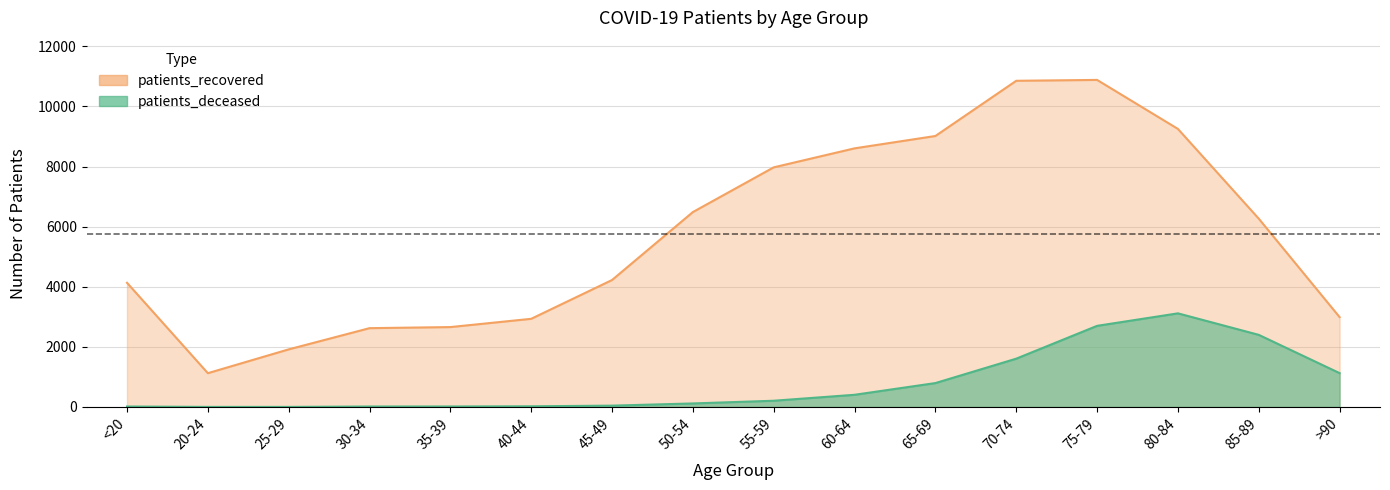

Count the number of categories in the chart.

16